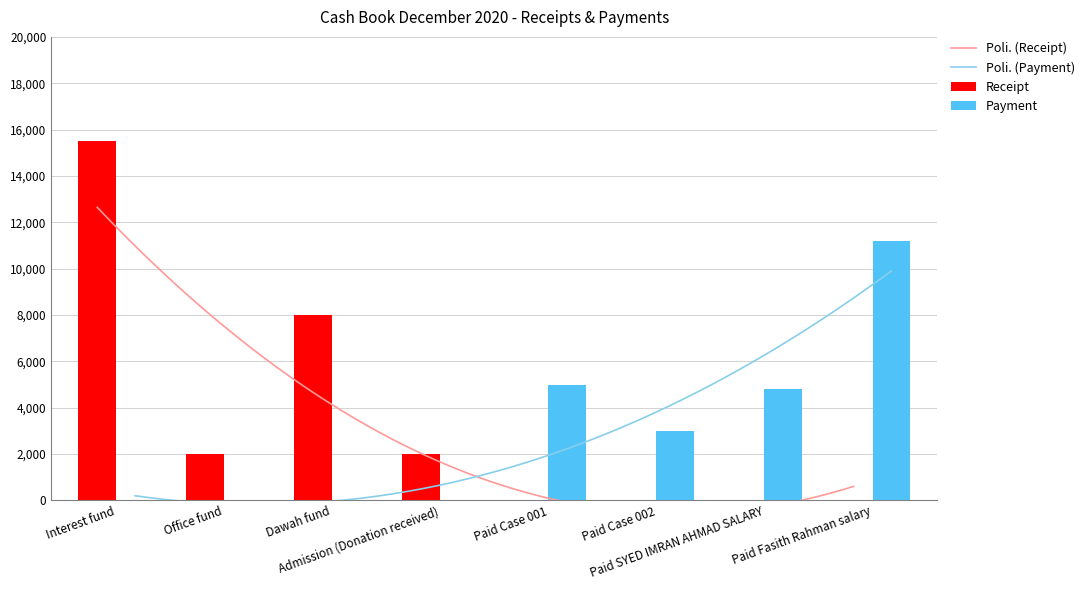

Between Office fund and Dawah fund, which series saw the biggest shift?

Receipt